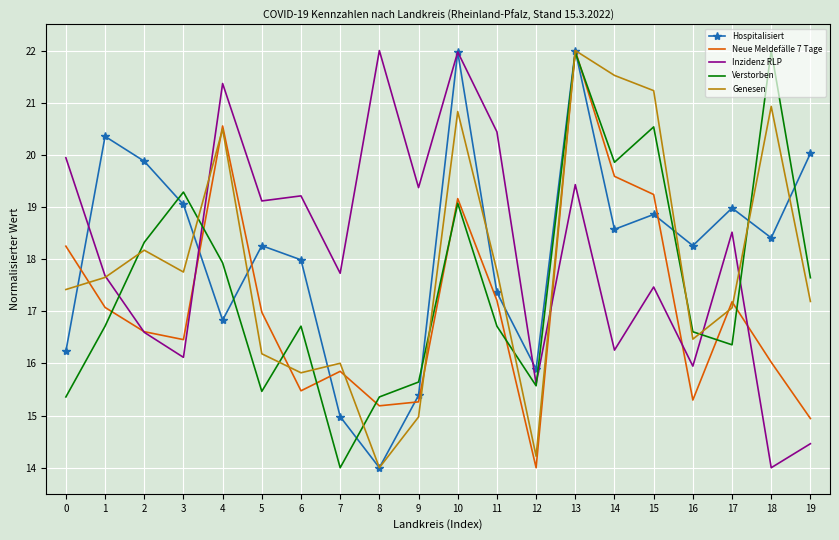

What is the smallest value displayed?

14.0